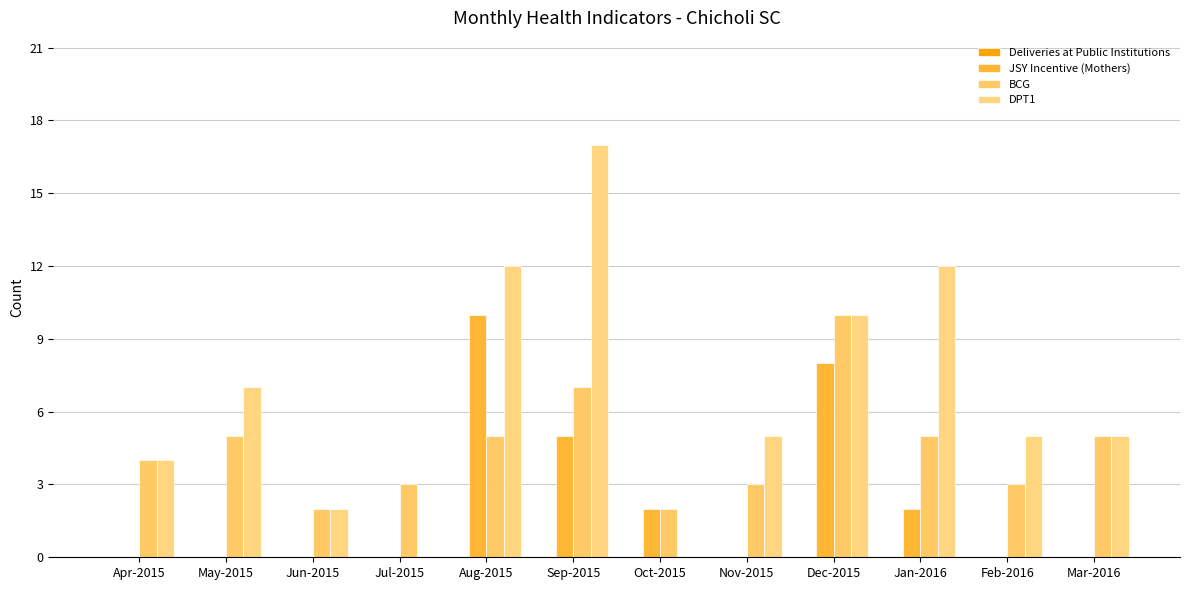

What is the total value across all series at Feb-2016?

8